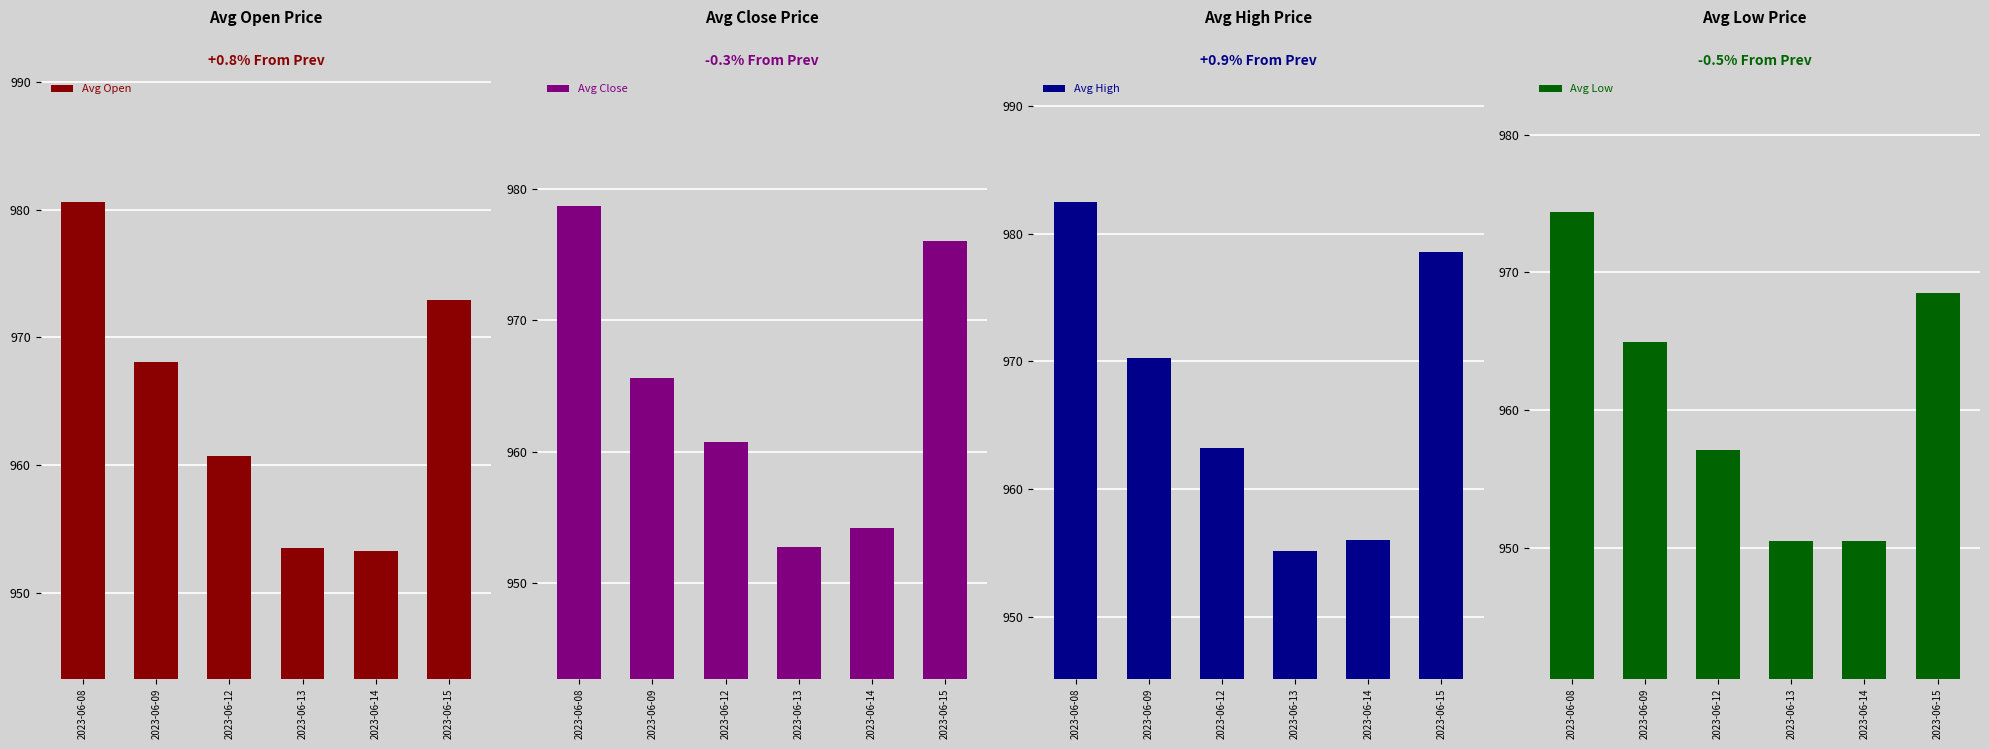

What is the value of the Avg High bar at the 6th from the left?

978.5